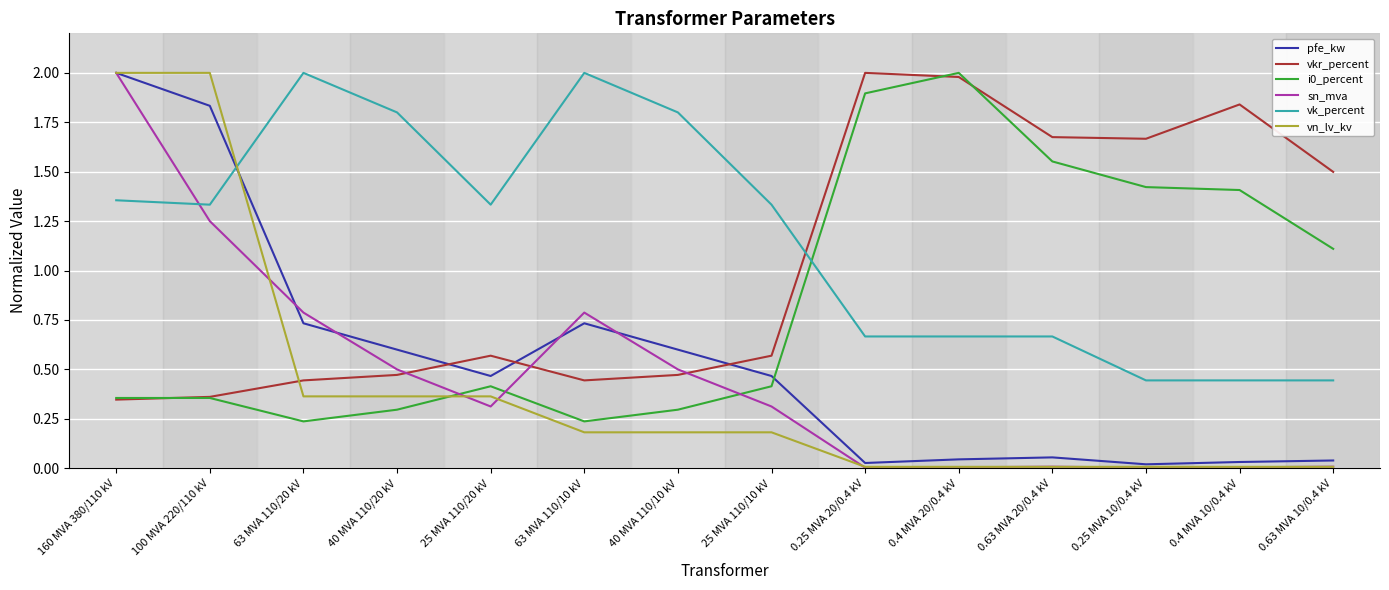

Which series has the largest total across all categories?

vk_percent